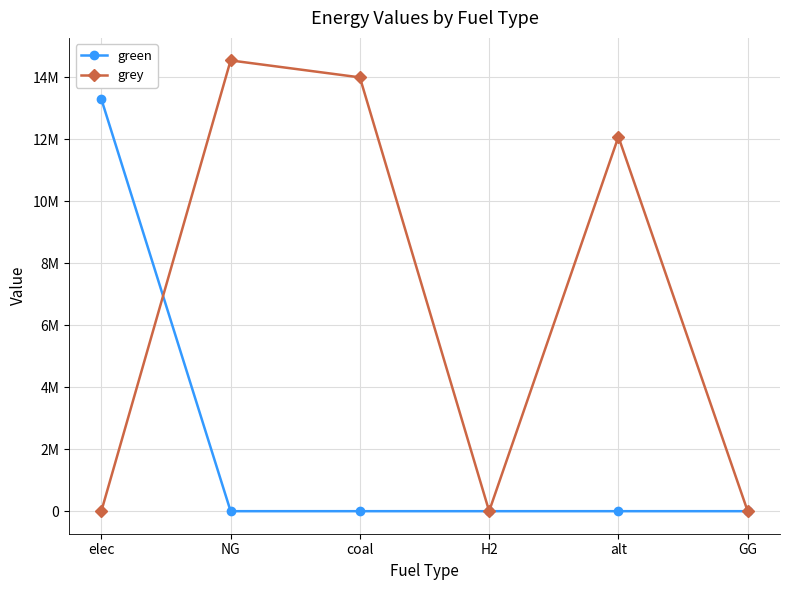

What position from the left is H2?

4